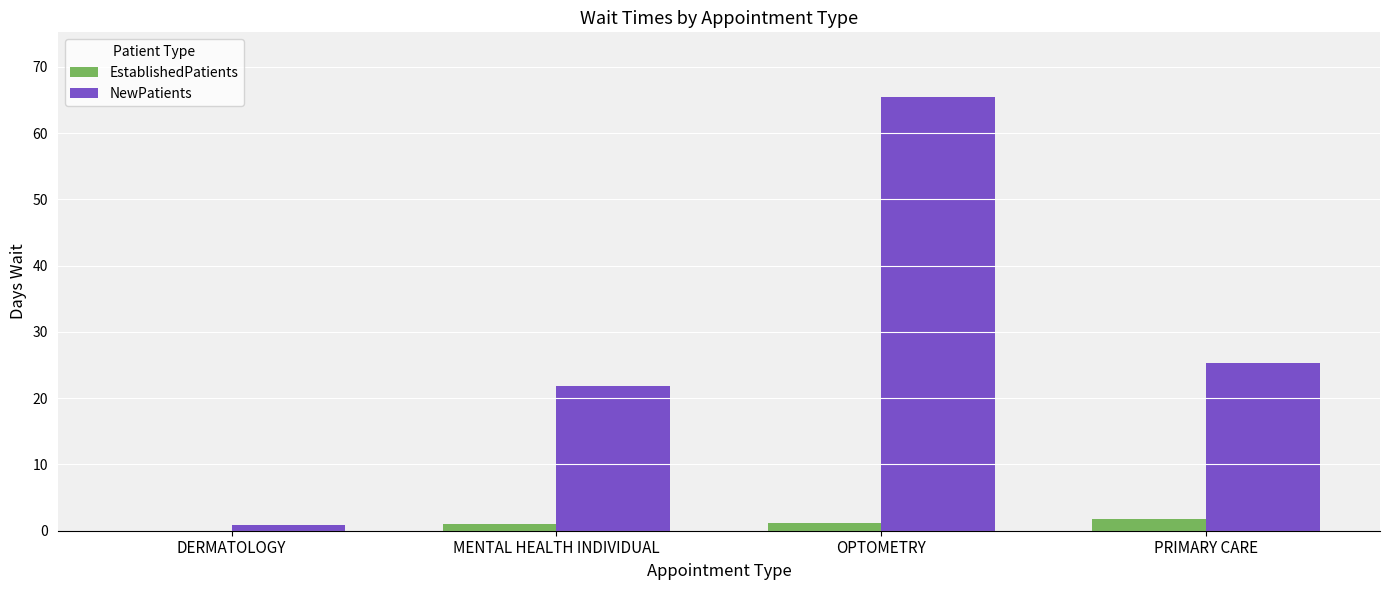

What are all the series names shown in the legend?

EstablishedPatients, NewPatients